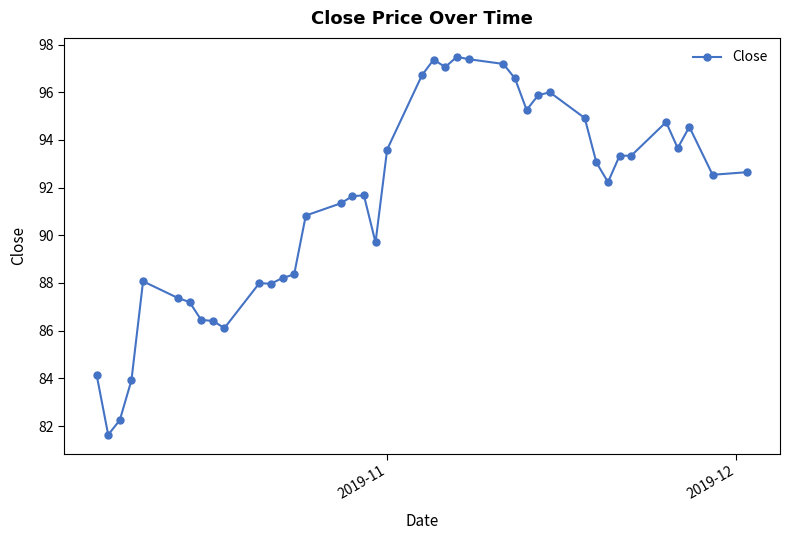

What is the sum of all values?

3656.9